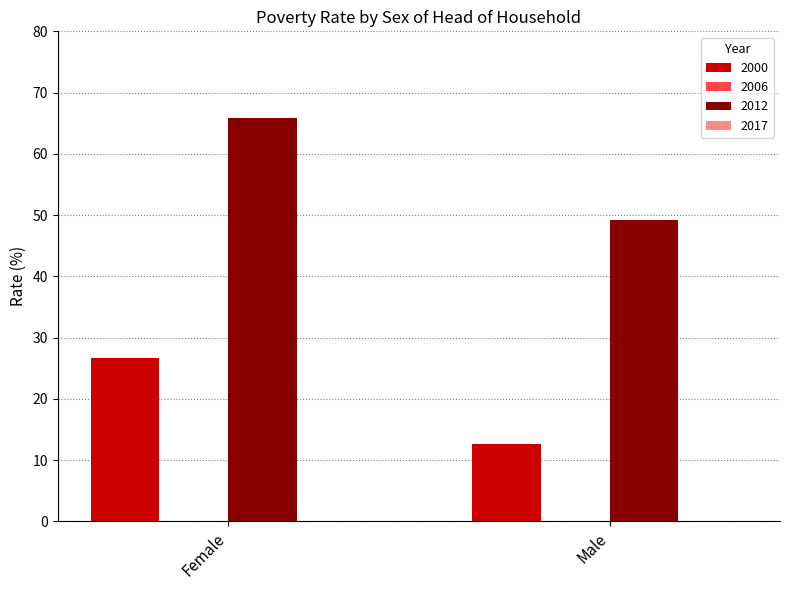

At Male, list the series in order from smallest to largest.

2000, 2012